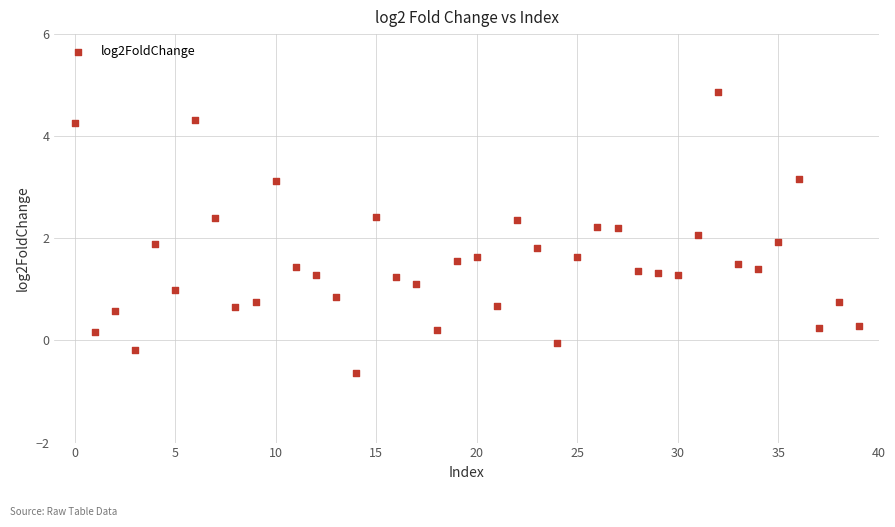

What is the range of Y values (max minus min)?

5.5